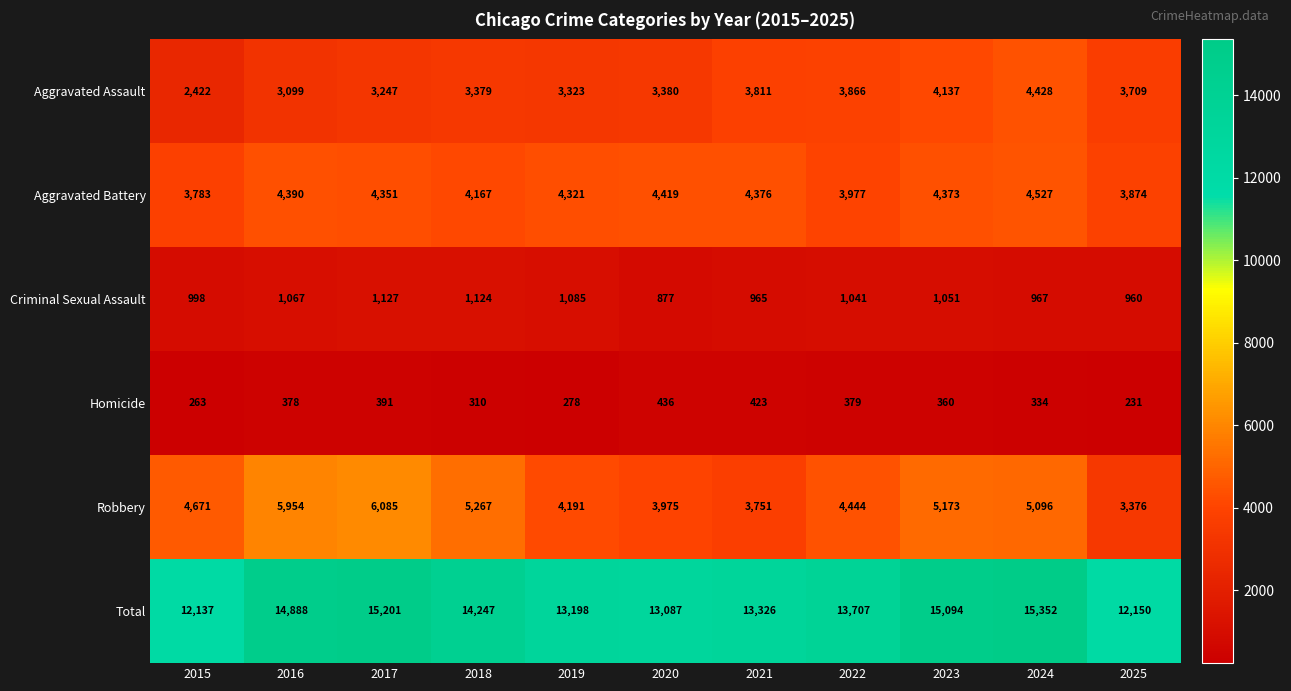

At which category does the chart reach its peak across all series?

2024